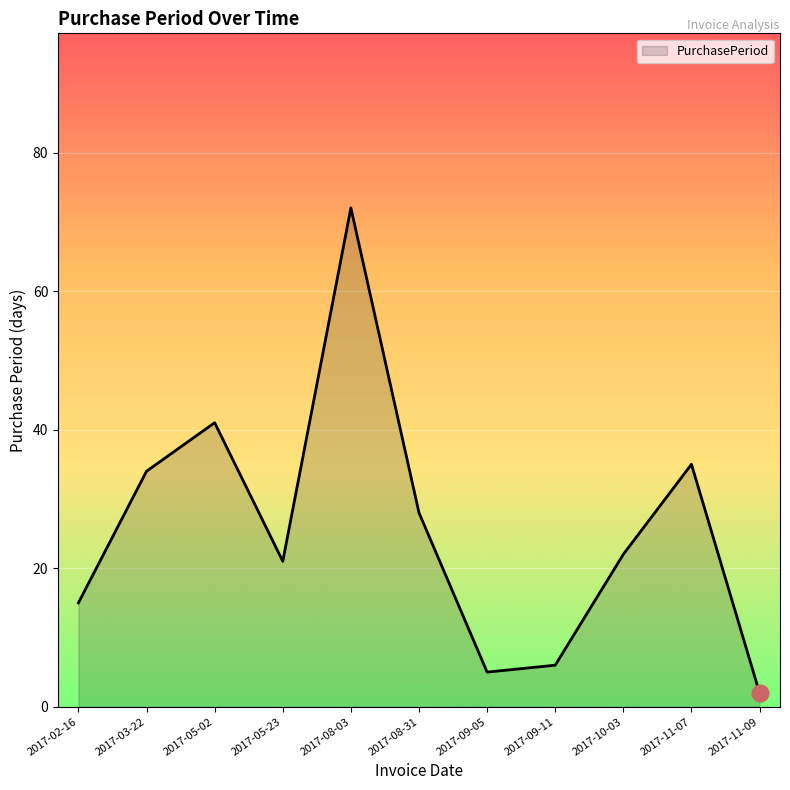

Which label corresponds to the largest value in the chart?

2017-08-03